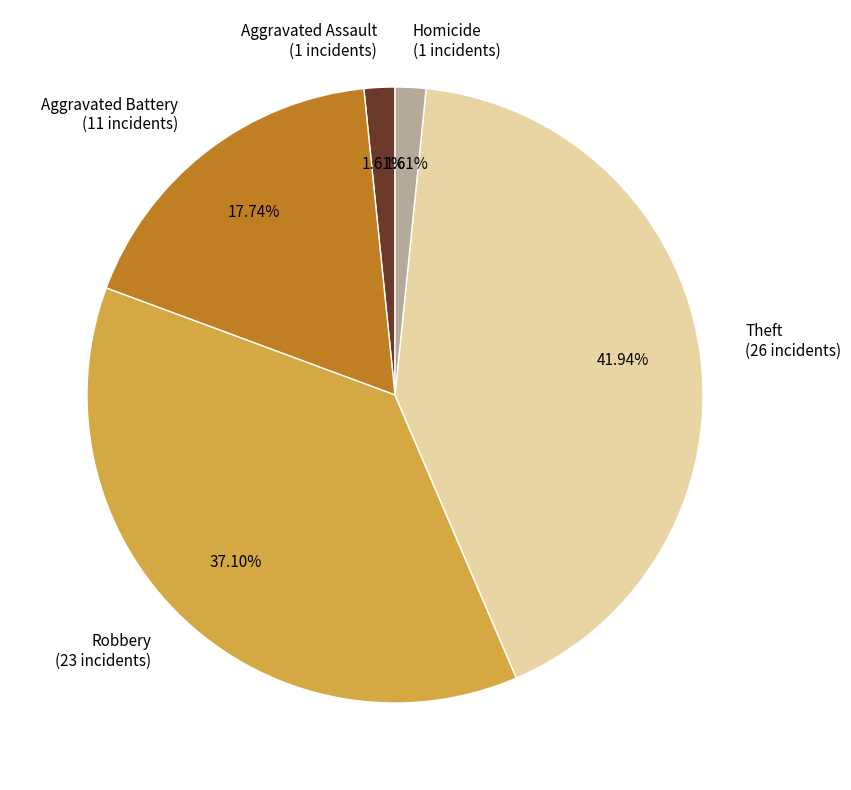

Combined, do Aggravated Assault and Aggravated Battery account for over 50%?

No